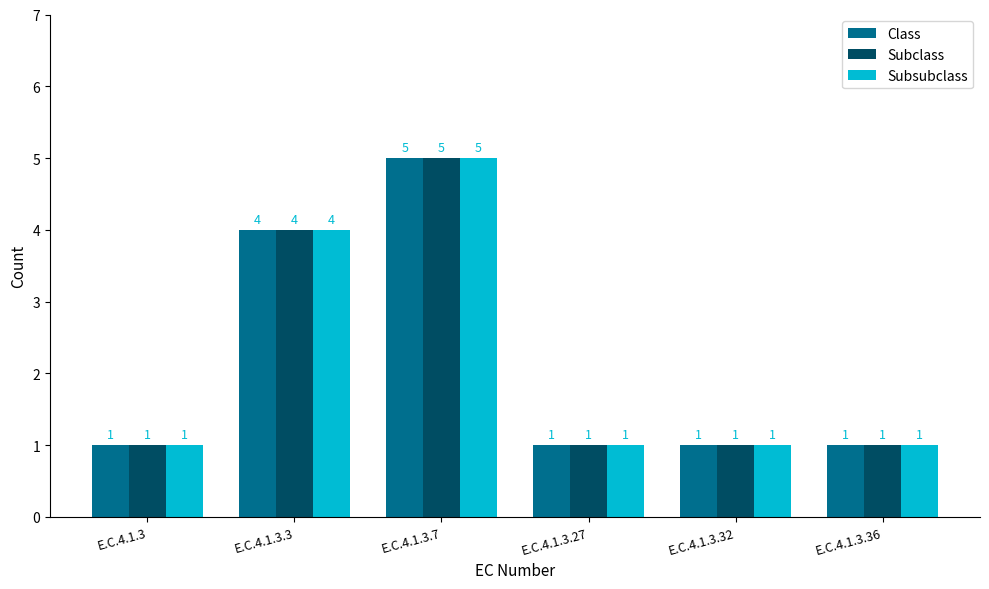

At which category does the chart reach its peak across all series?

E.C.4.1.3.7